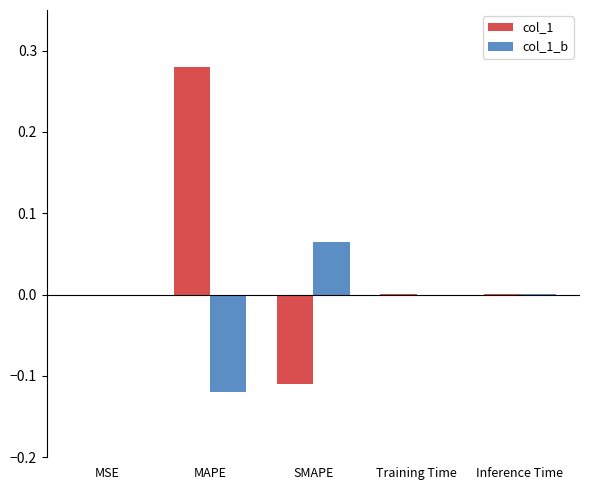

Count the number of data series in this chart.

2